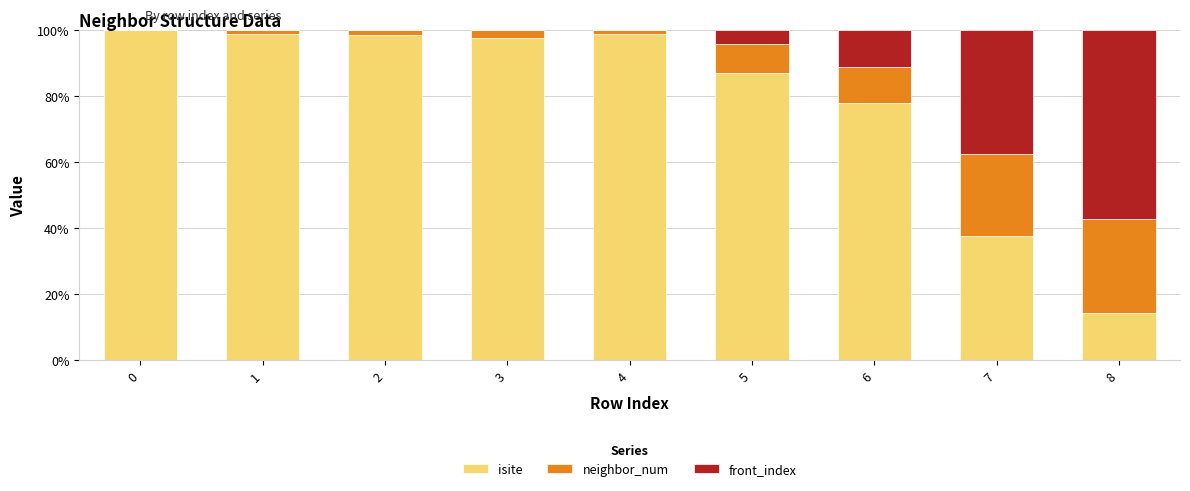

What is the maximum value for isite?

100.0